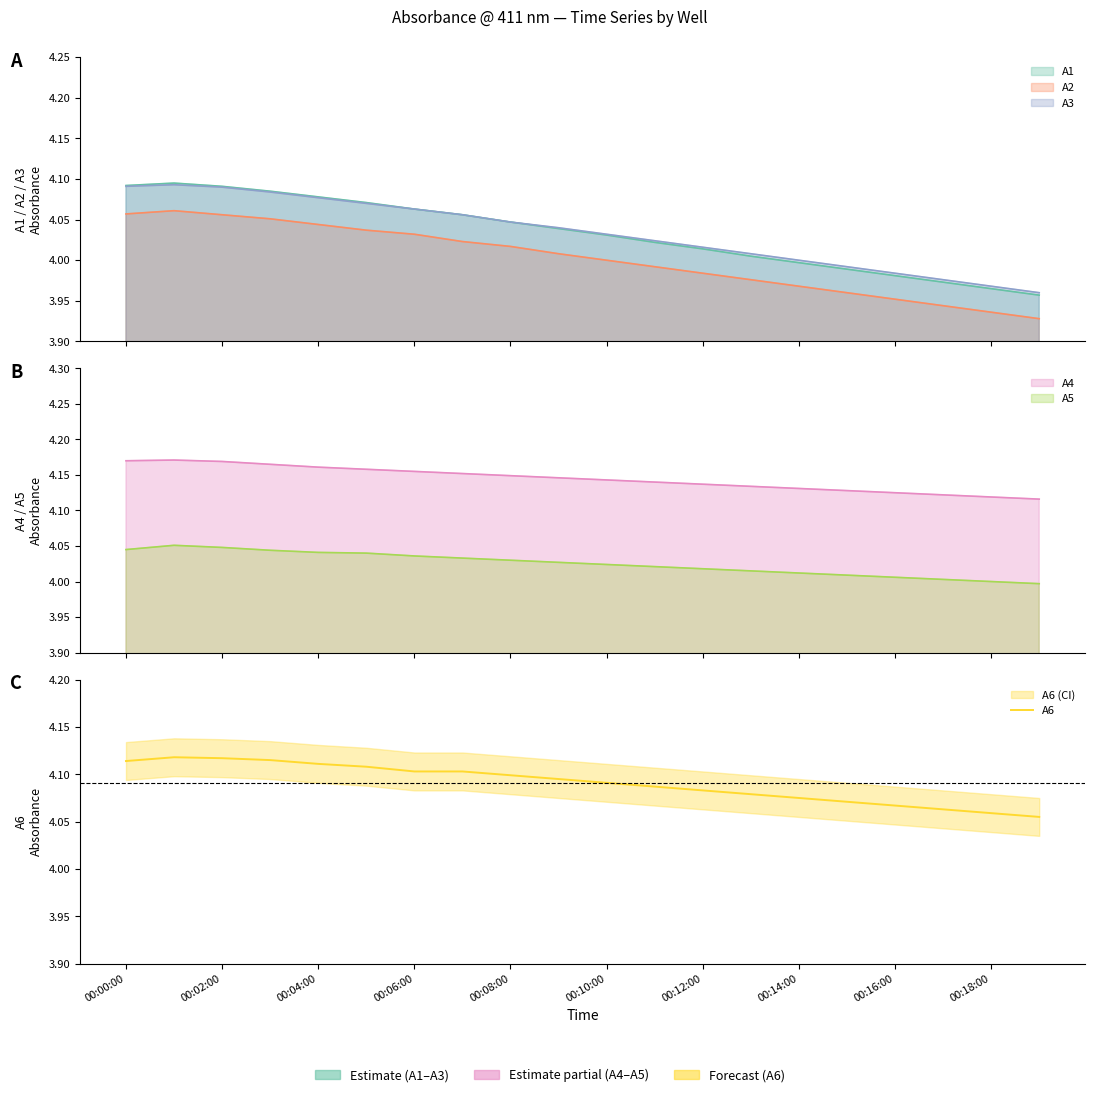

What is the label of the 1st point from the left?

00:00:00